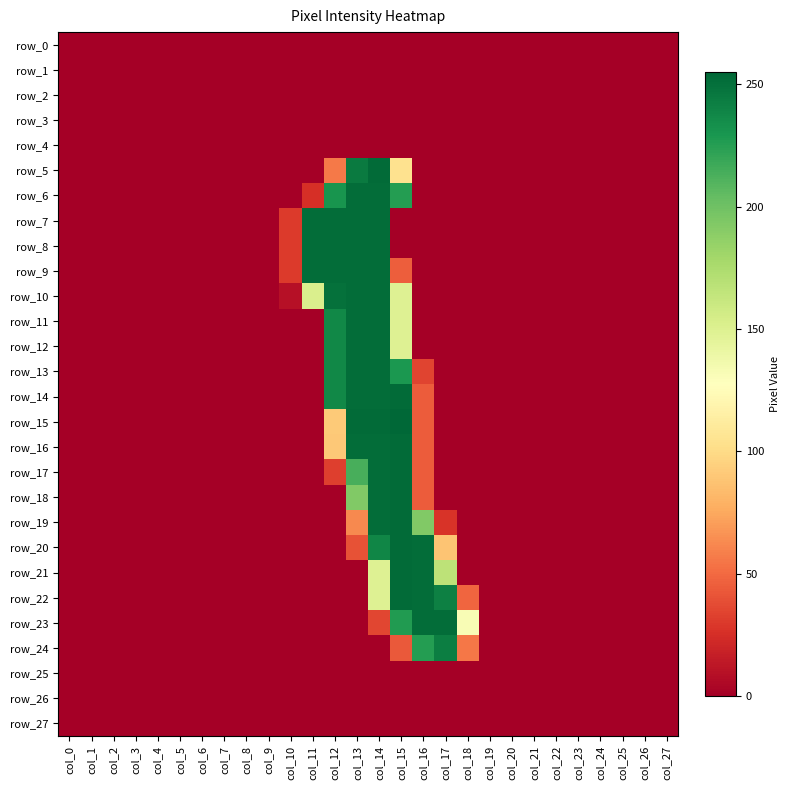

At which category is the sum across all series the highest?

col_14